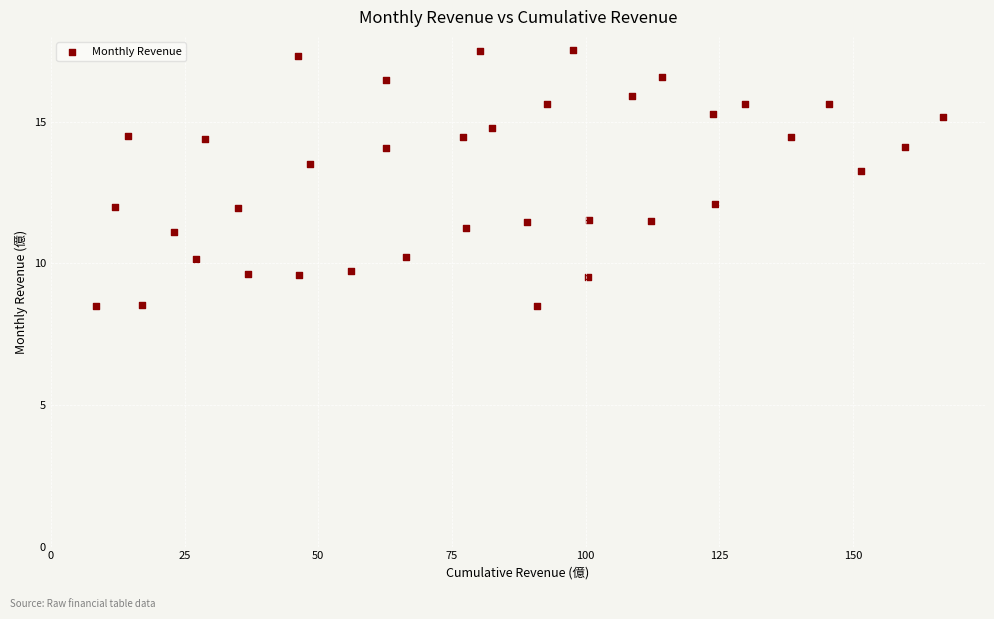

What Y value in the scatter plot is closest to 13?

13.3